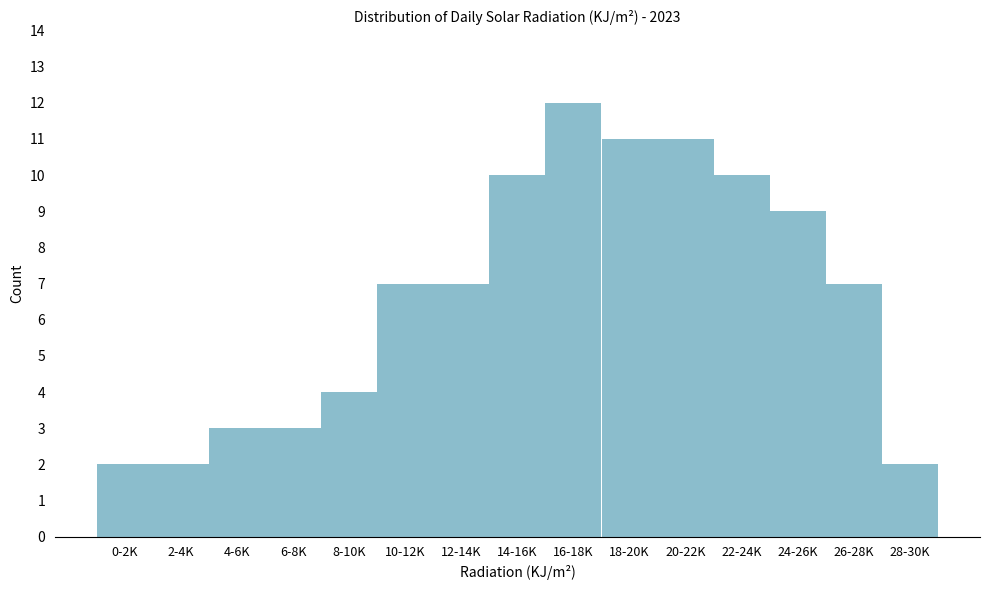

Reading left to right, what are all the values shown in this chart?

2	2	3	3	4	7	7	10	12	11	11	10	9	7	2